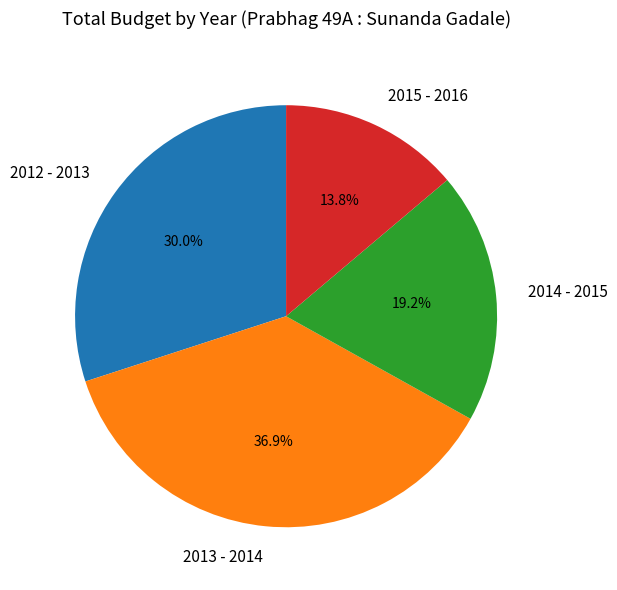

What is the smallest slice in the pie chart?

2015 - 2016